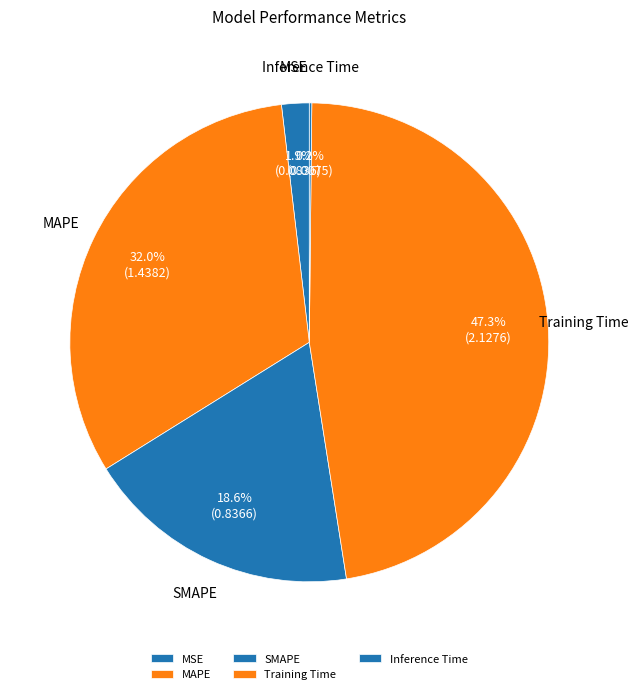

Is there a majority slice in this chart?

No